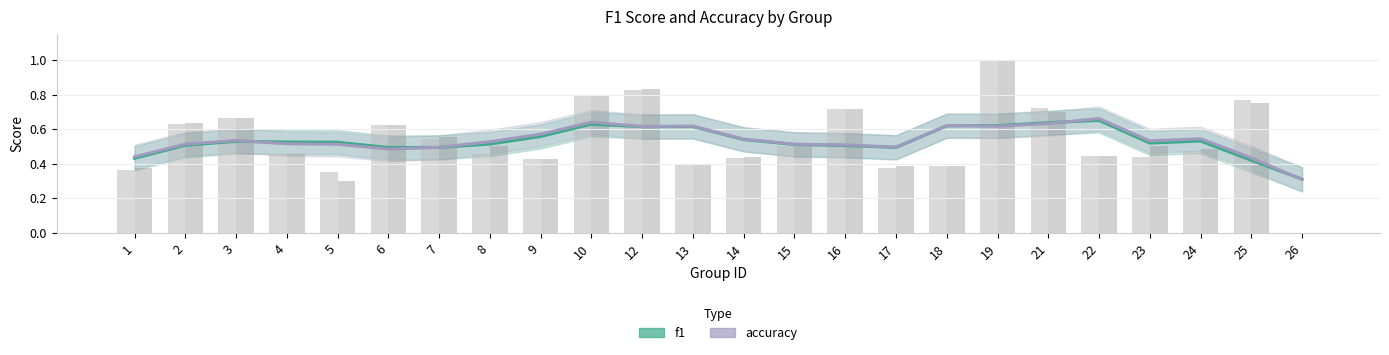

What is the sum of the f1 values at 22 and 15?

1.2